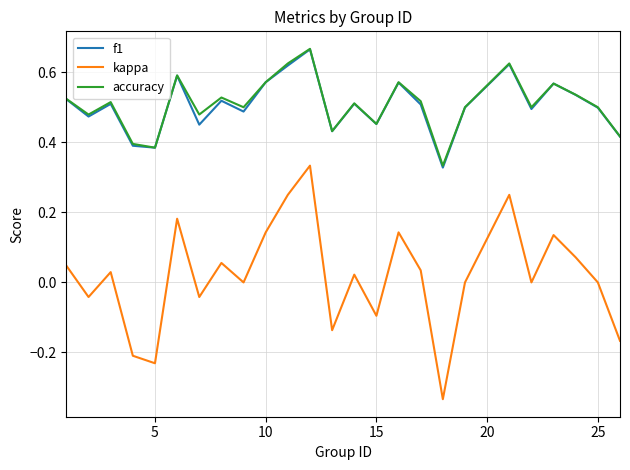

Which series has the largest range (max minus min)?

kappa